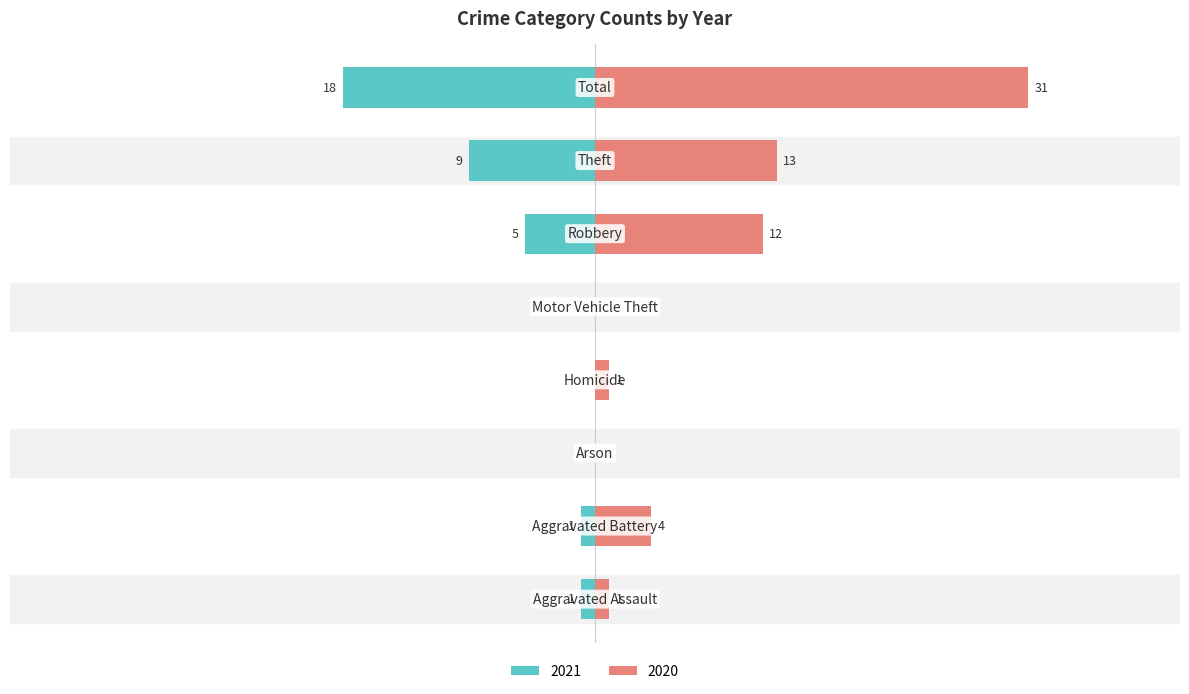

Count the number of data series in this chart.

2